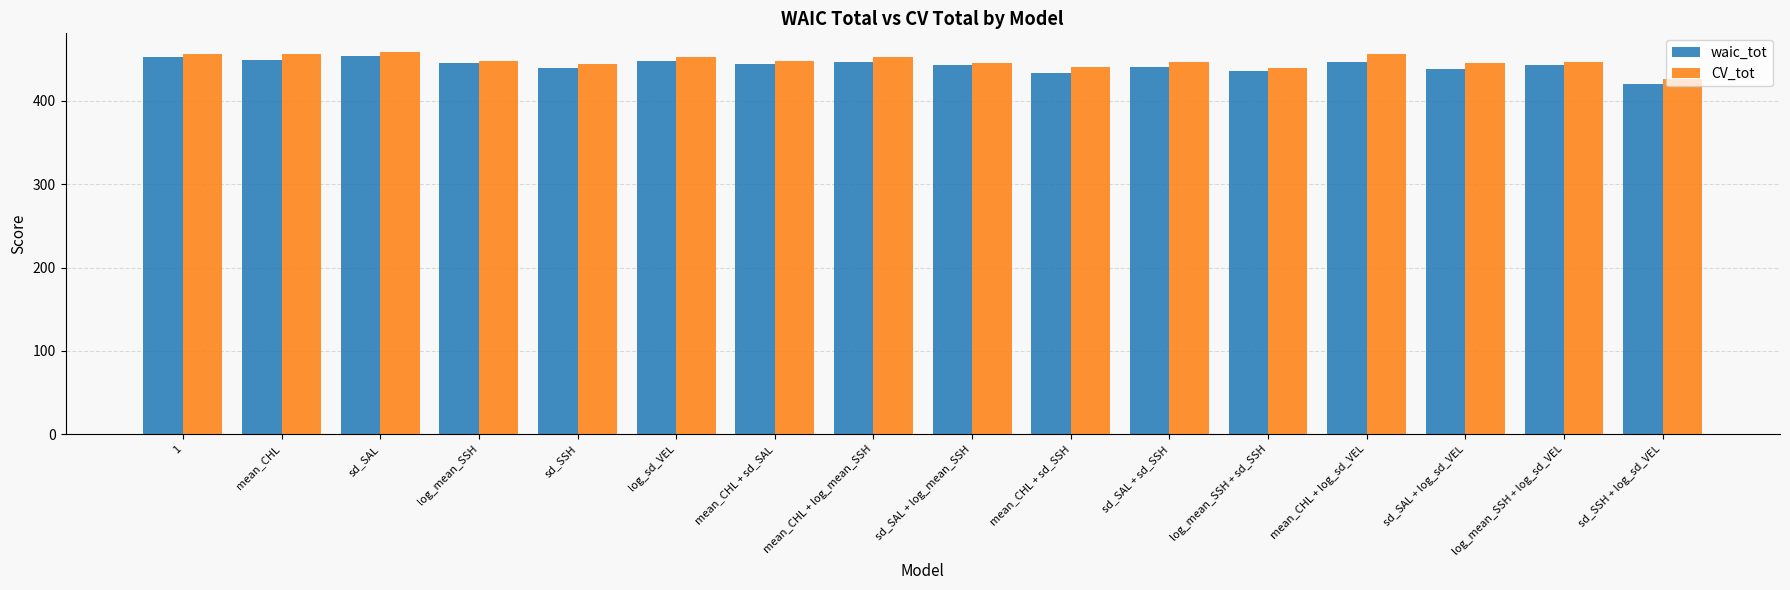

True or false: waic_tot has a value of 634 at sd_SAL + sd_SSH.

False